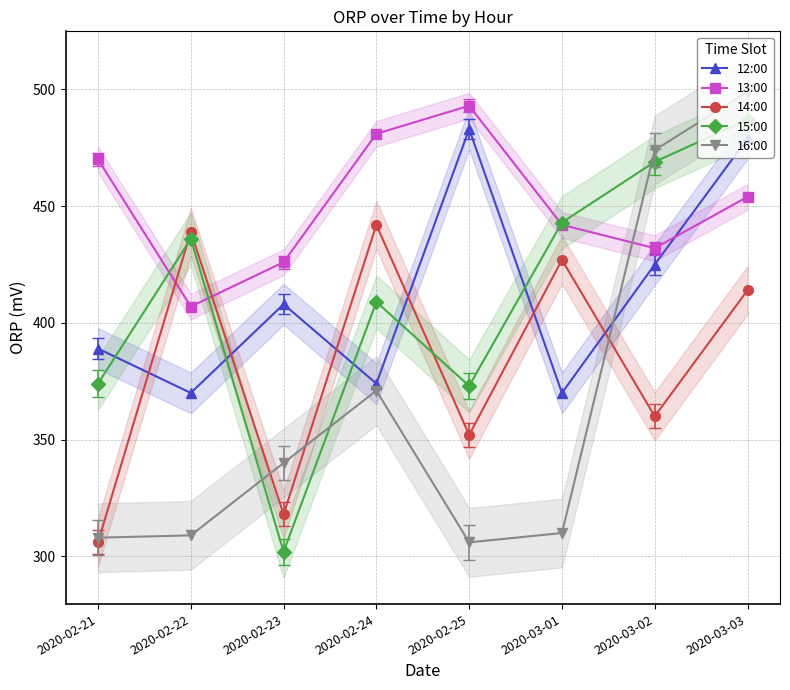

What is the sum of all 15:00 values?

3293